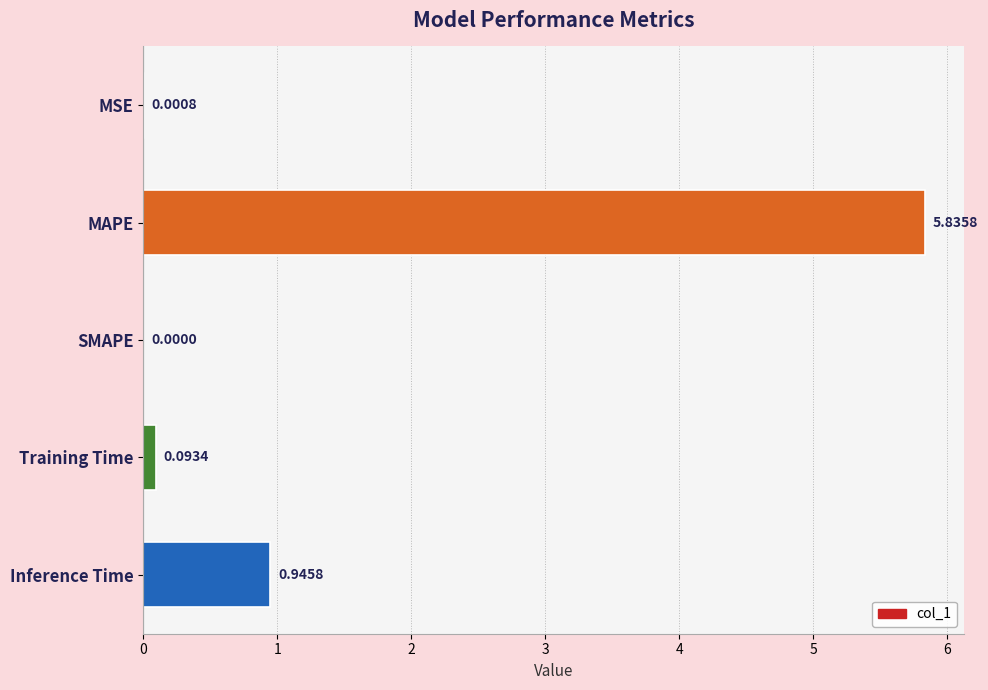

What is the sum of the values at Inference Time and MAPE?

6.8